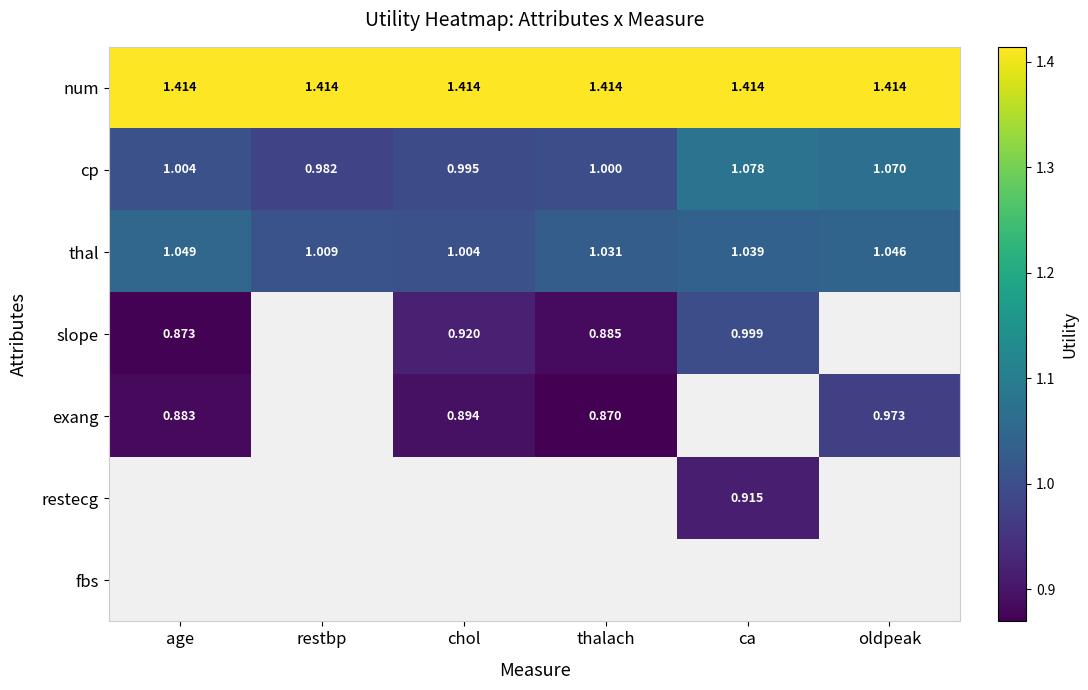

Which category has the highest value across all series?

age